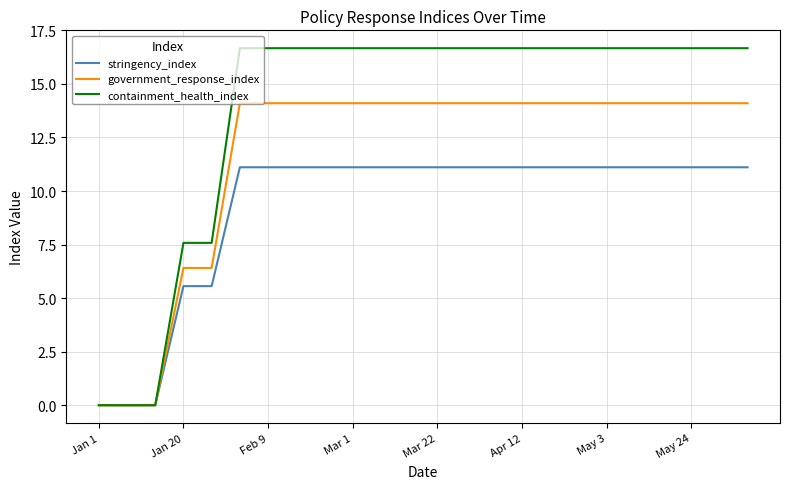

Rank the series by their maximum value, from lowest to highest.

stringency_index, government_response_index, containment_health_index